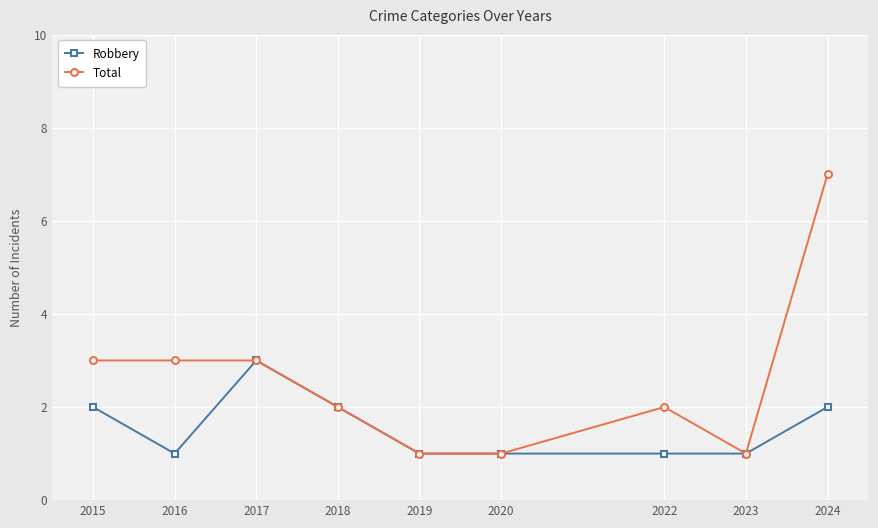

Reading right to left, list all the values displayed in this chart.

Robbery: 2024=2	2023=1	2022=1	2020=1	2019=1	2018=2	2017=3	2016=1	2015=2
Total: 2024=7	2023=1	2022=2	2020=1	2019=1	2018=2	2017=3	2016=3	2015=3